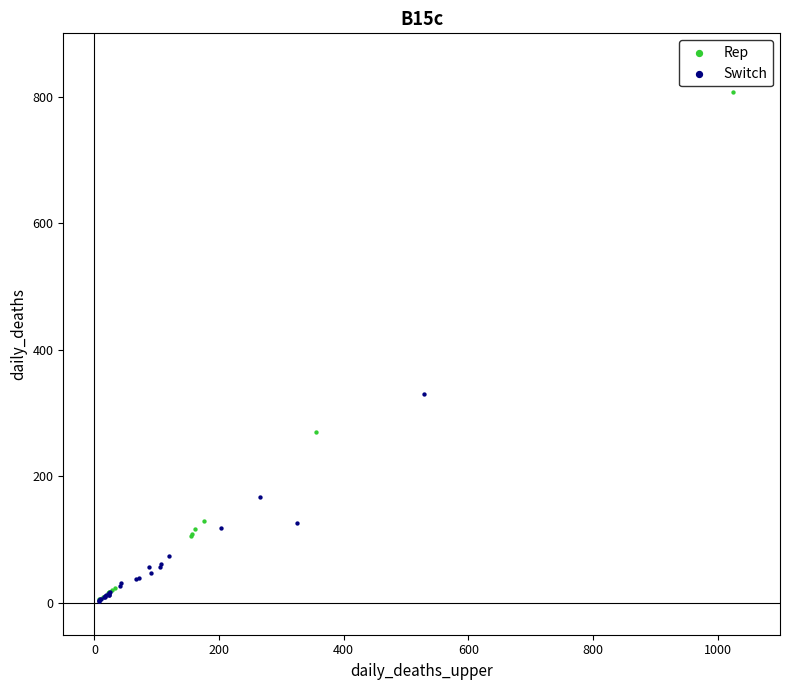

What are all the series names shown in the legend?

Rep, Switch